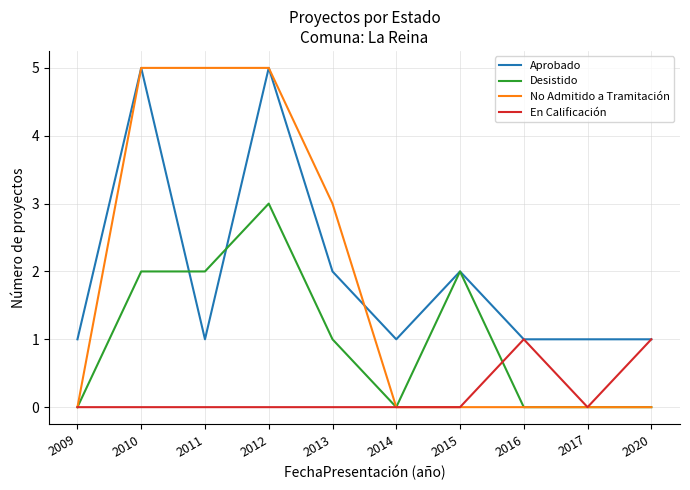

What are all the series names shown in the legend?

Aprobado, Desistido, No Admitido a Tramitación, En Calificación